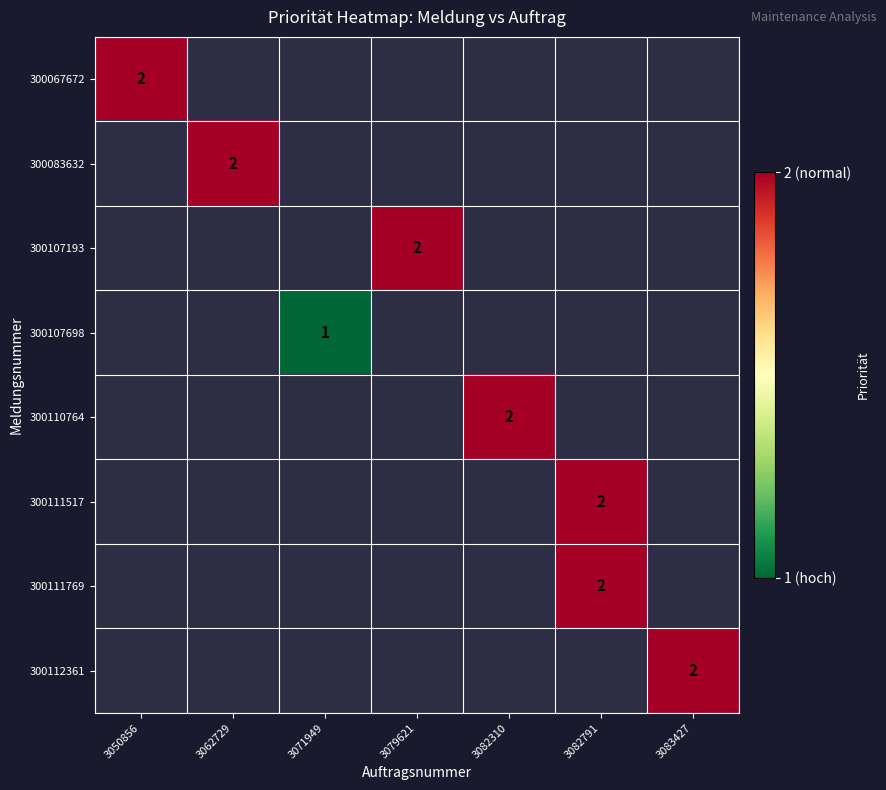

Is the value of 300083632 at 3082791 greater than the value of 300111517 at 3083427?

No